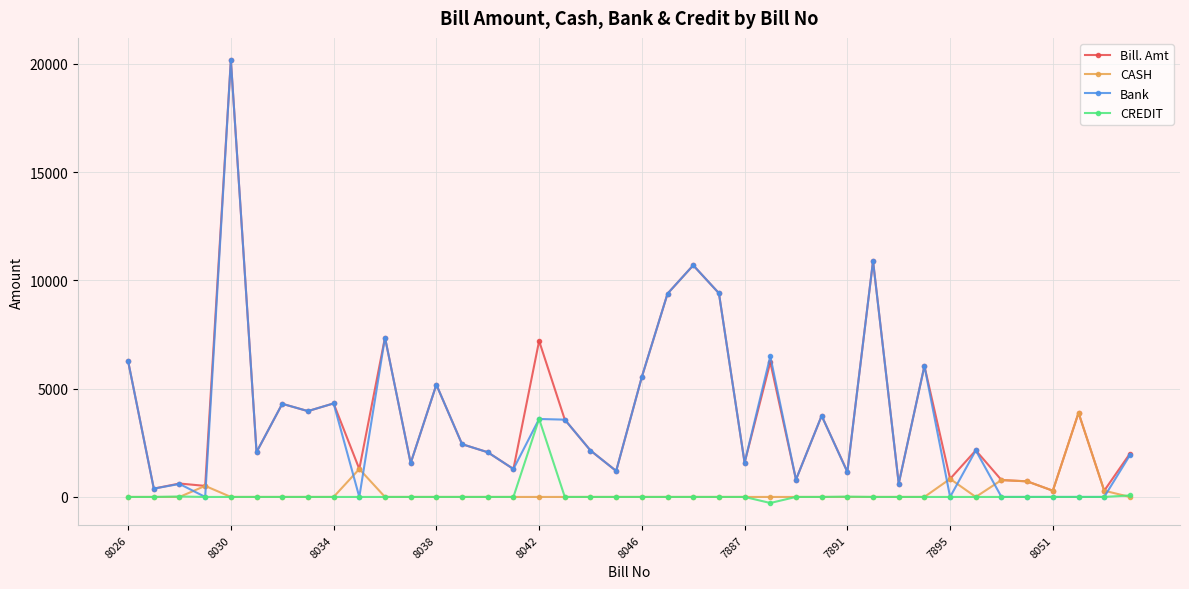

True or false: CREDIT has more than 0 interior local peaks.

True